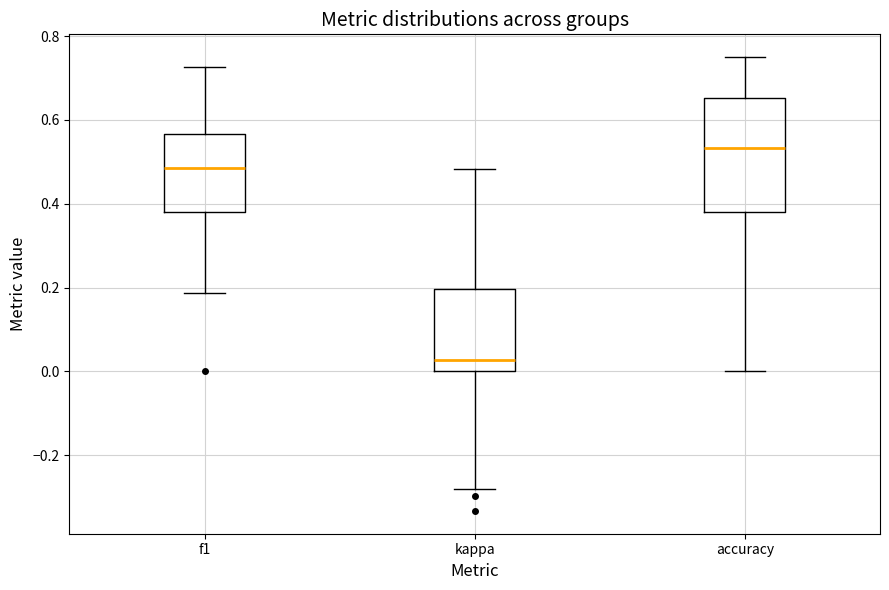

Reading left to right, transcribe this box plot: for each box, give where its median line is, the range the box spans, and where its two whiskers end, as read against the y-axis. The values are not printed on the chart, so give them approximately, as read against the axis.

f1: median 0.48, box 0.38 to 0.56, whiskers 0.18 to 0.72
kappa: median 0.02, box 0.00 to 0.20, whiskers -0.28 to 0.48
accuracy: median 0.54, box 0.38 to 0.66, whiskers 0.00 to 0.76